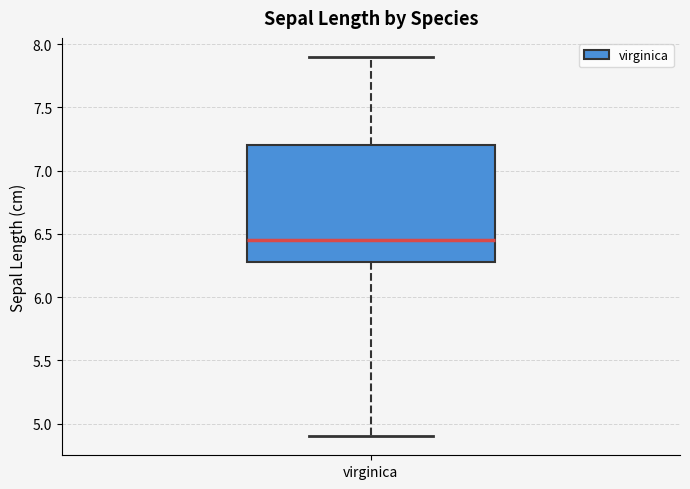

Where does the lower whisker of the box for virginica end on the y-axis? The values are not printed on the chart, so give them approximately, as read against the axis.

4.90